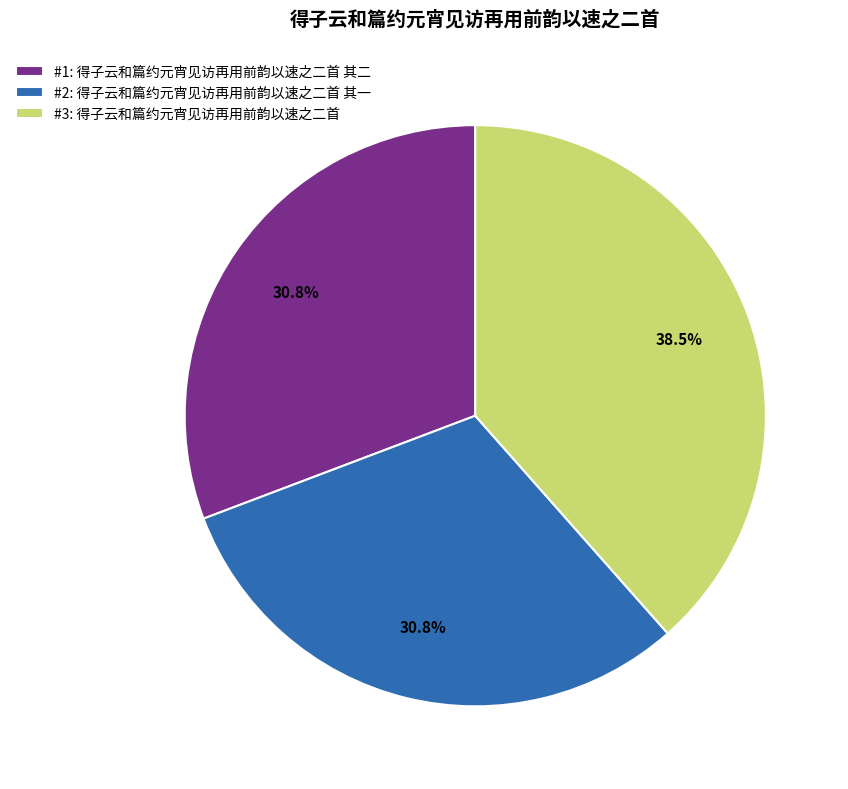

Between #1: 得子云和篇约元宵见访再用前韵以速之二首 其二 and #3: 得子云和篇约元宵见访再用前韵以速之二首, which is larger?

#3: 得子云和篇约元宵见访再用前韵以速之二首